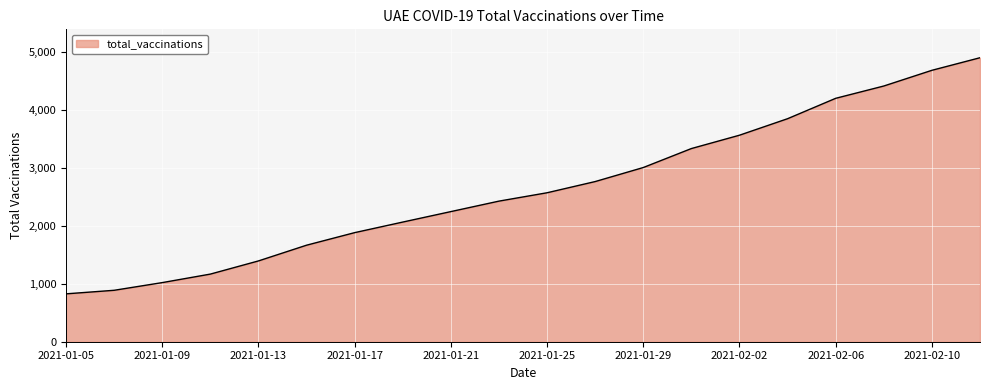

Does the chart display data point markers on the line(s)?

No